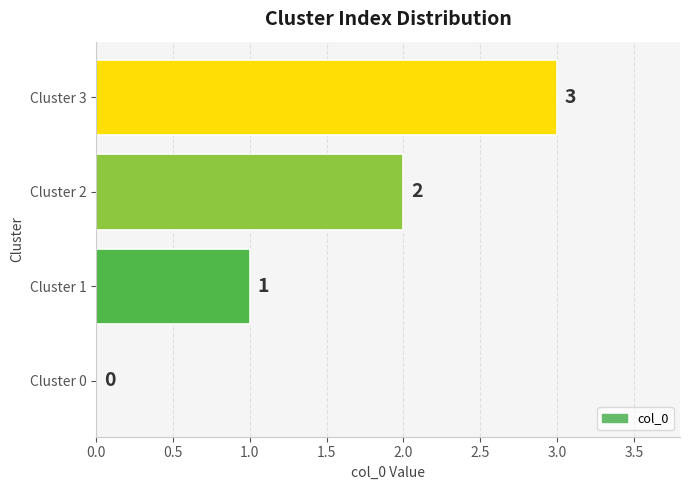

The value at Cluster 3 is 3. True or false?

True